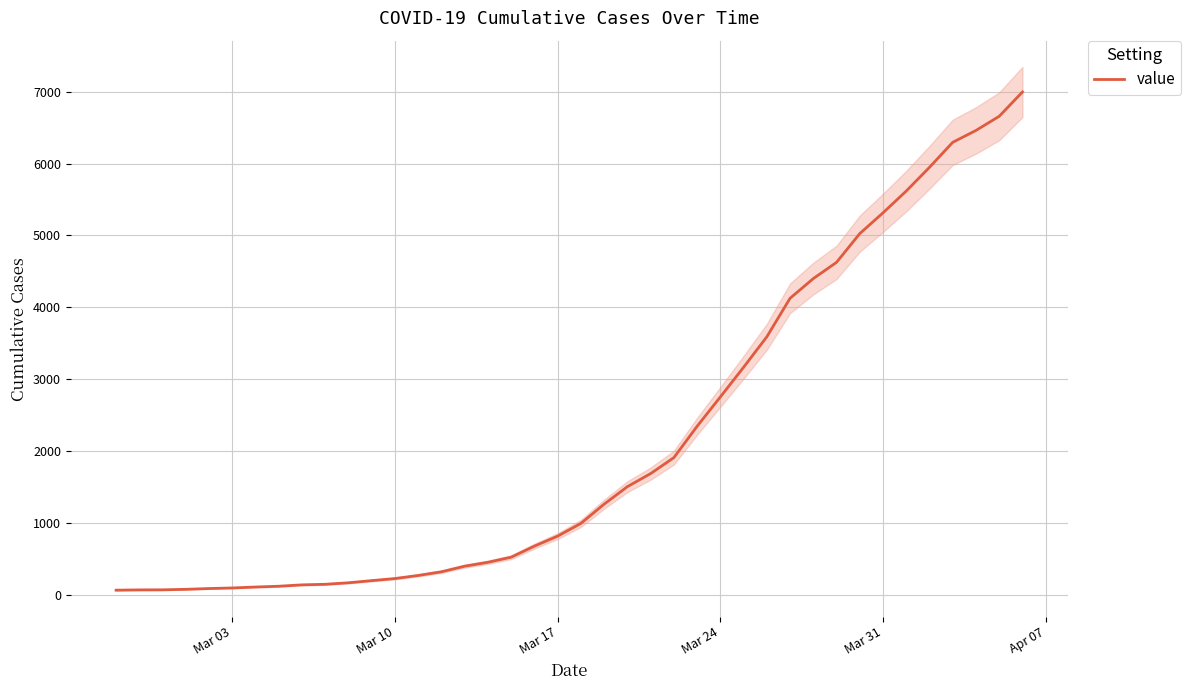

What is the highest value of the value series?

6995